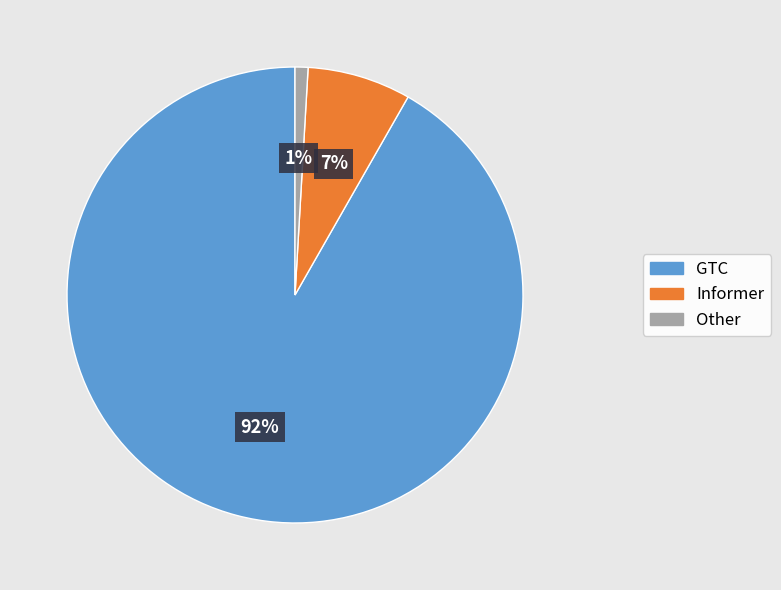

Does any single category account for the majority?

Yes